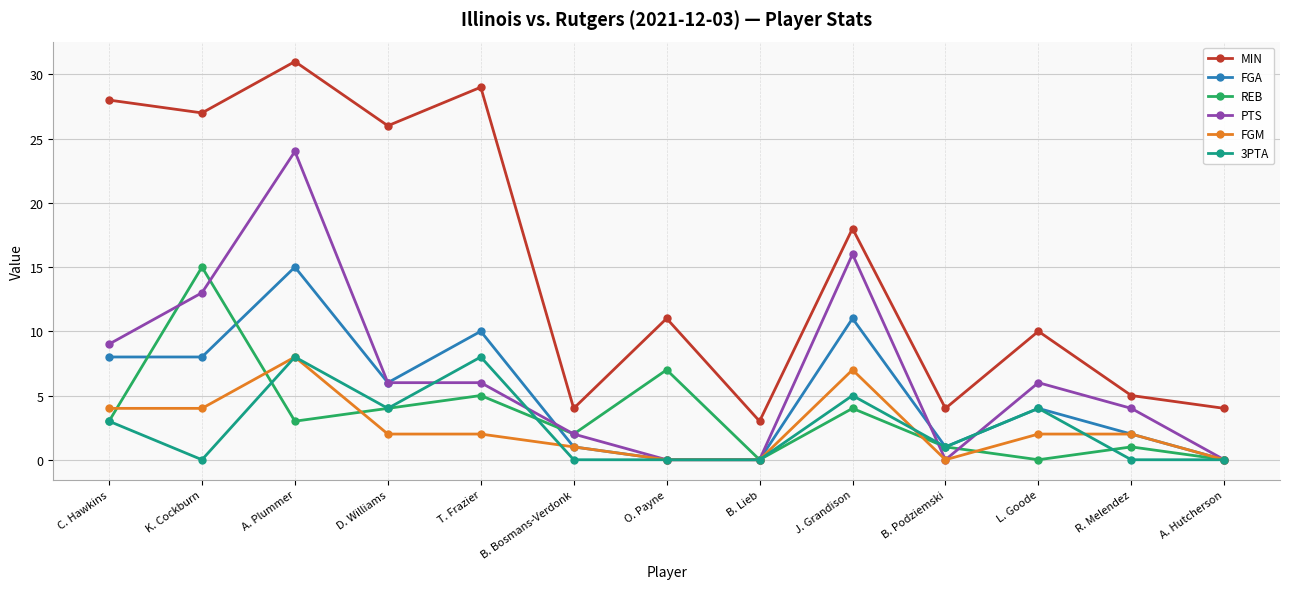

What is the highest value of the FGM series?

8